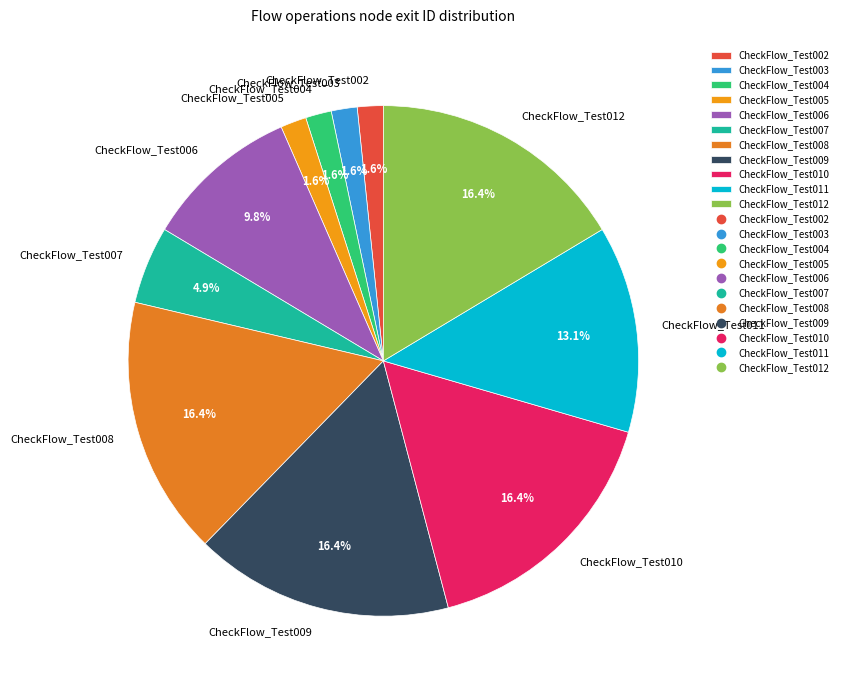

Does CheckFlow_Test005 represent more than half of the total?

No